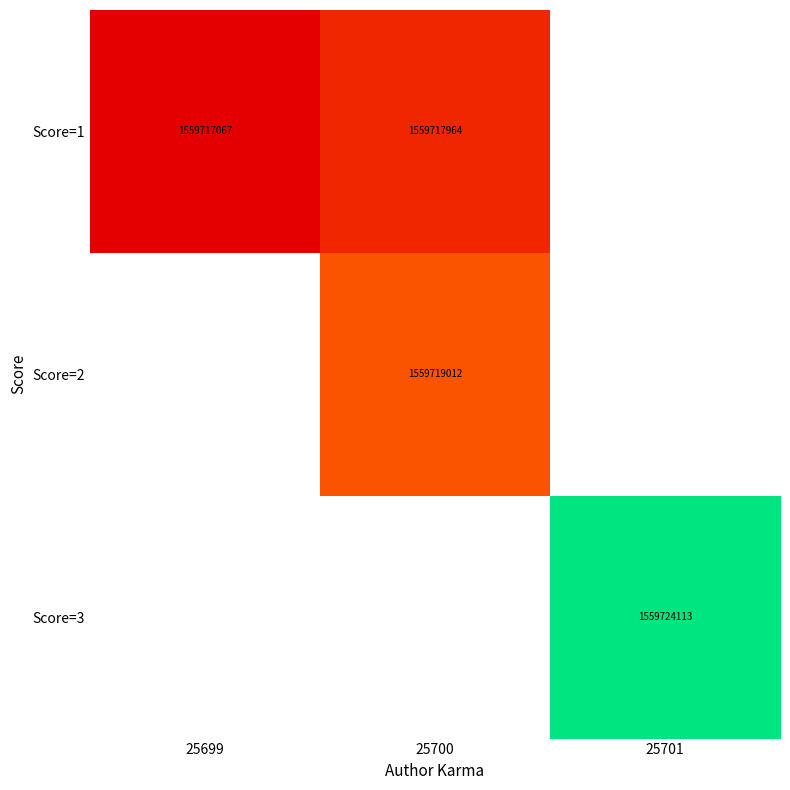

Which label corresponds to the smallest value in the chart?

25699